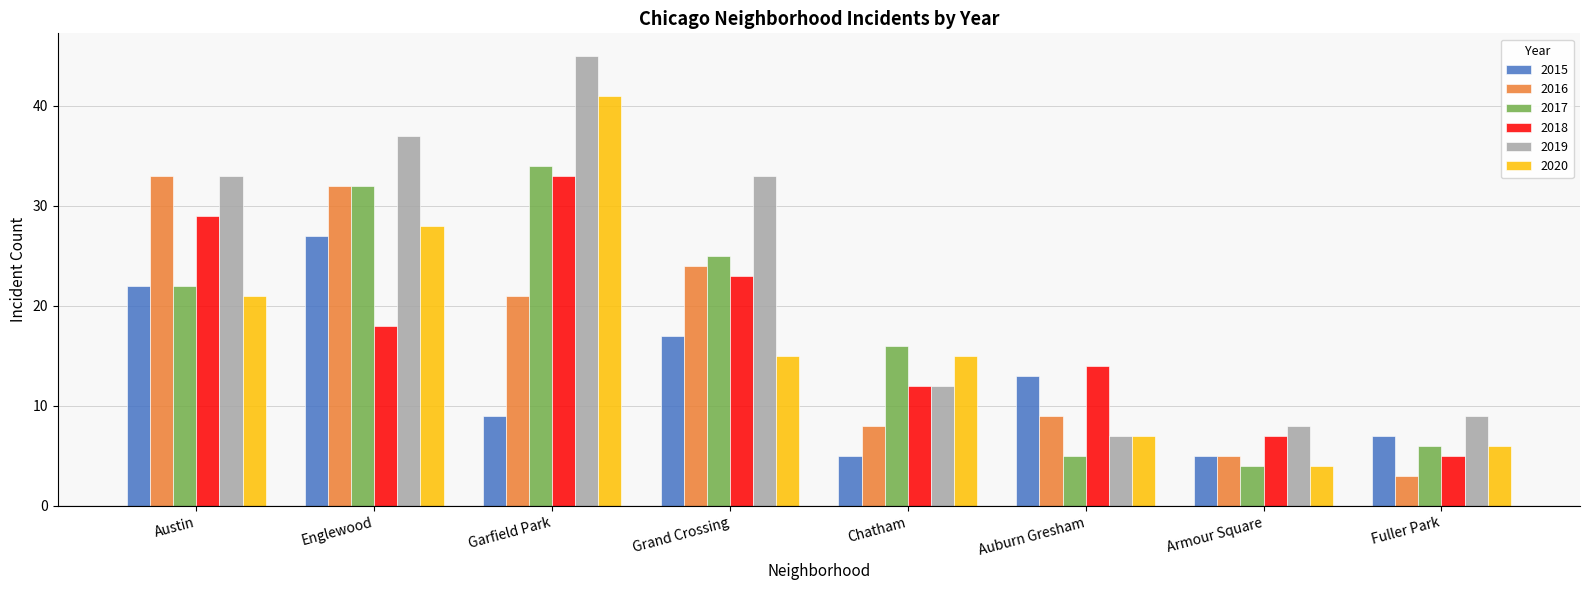

Are the bars grouped side by side (vs. stacked)?

Yes